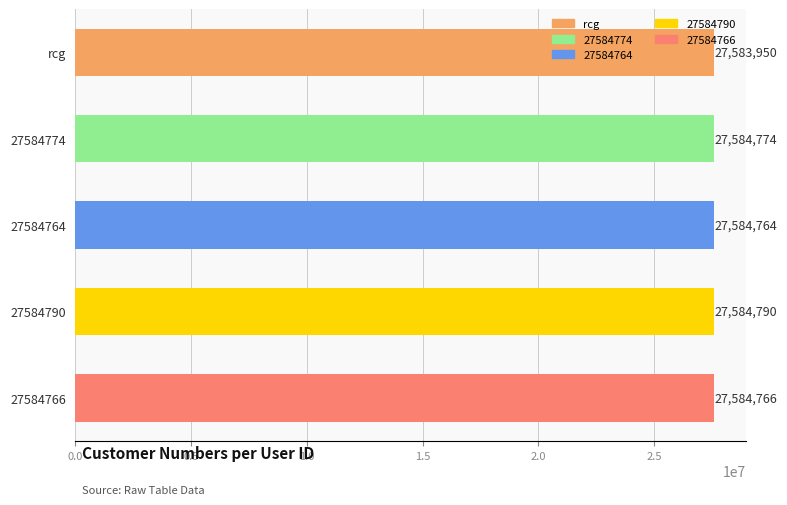

What is the approximate value at 27584764?

27584764